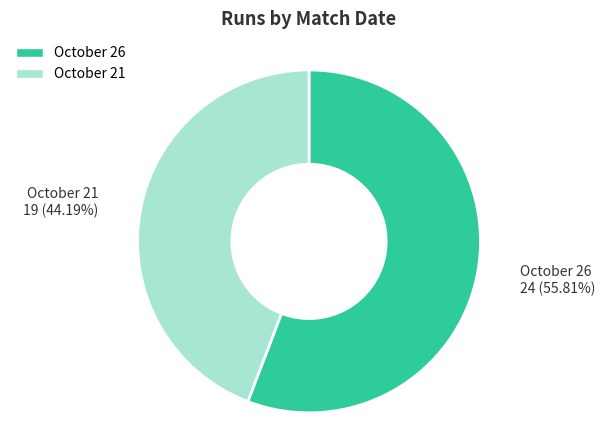

Which category accounts for the majority?

October 26